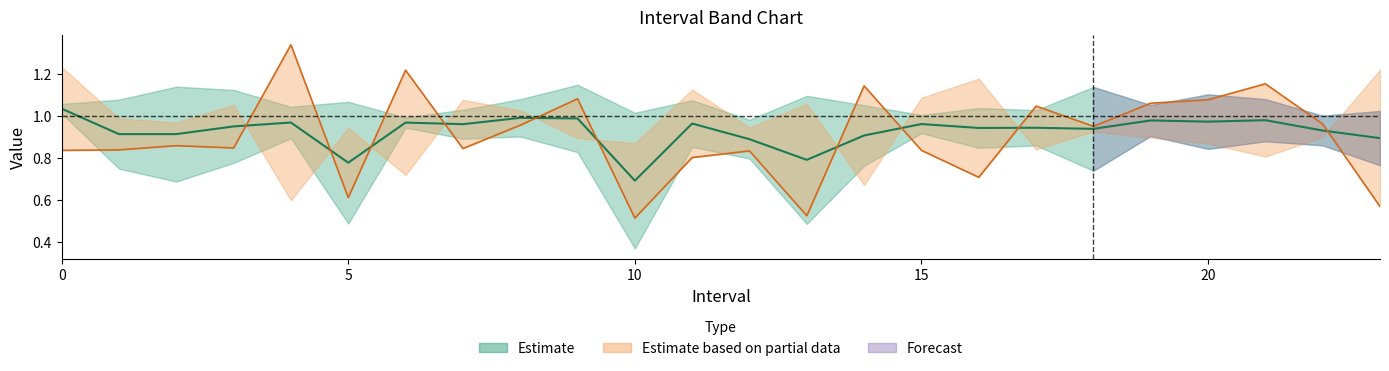

What is the lowest value of the Zmin series?

0.4